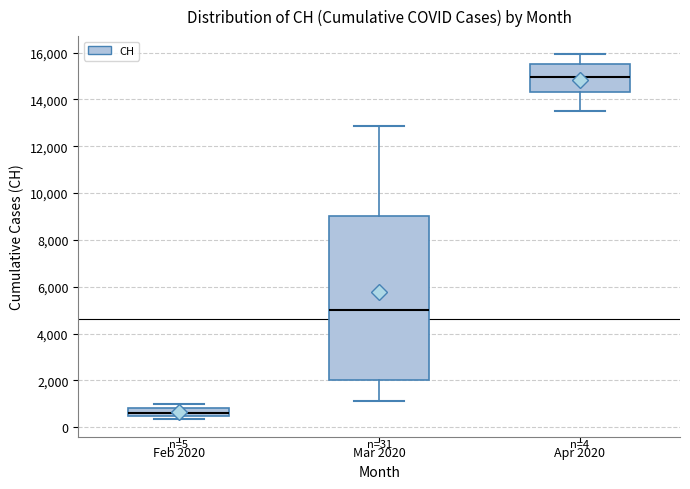

Comparing the boxes themselves (not the whiskers), which one is the tallest?

Mar 2020